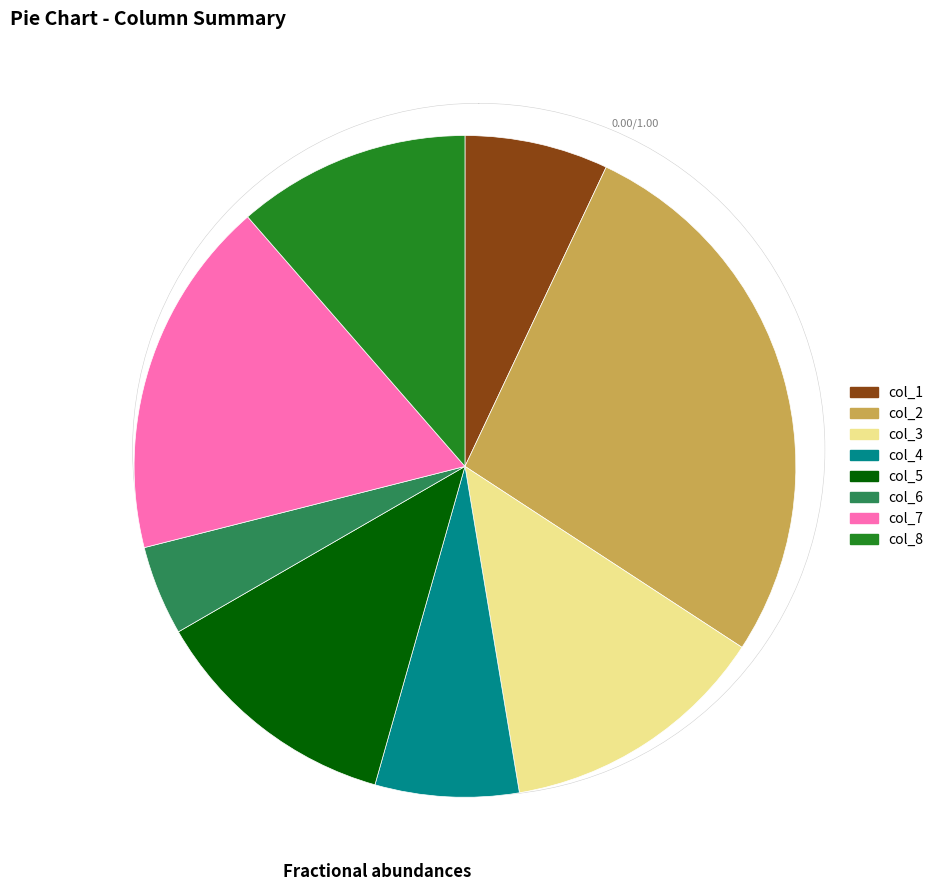

Which category has the biggest portion of the pie?

col_2